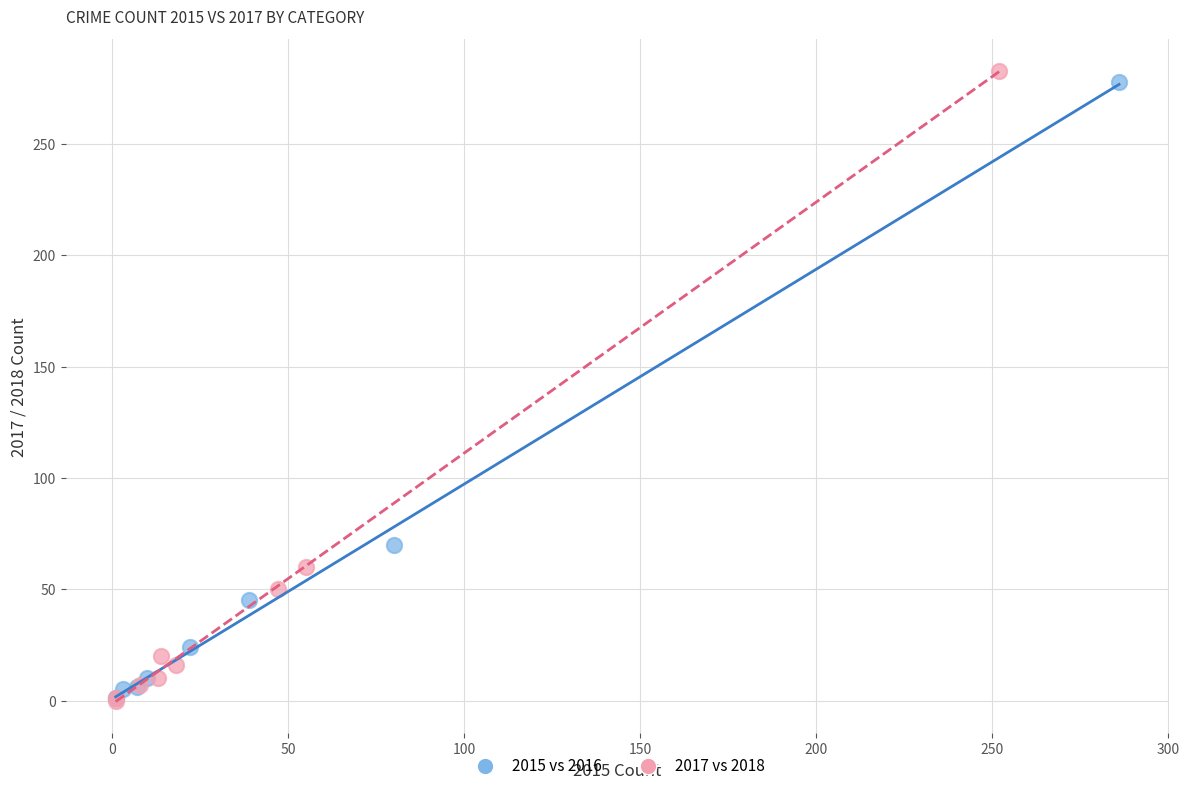

Which series has the widest spread of Y values?

2017 vs 2018